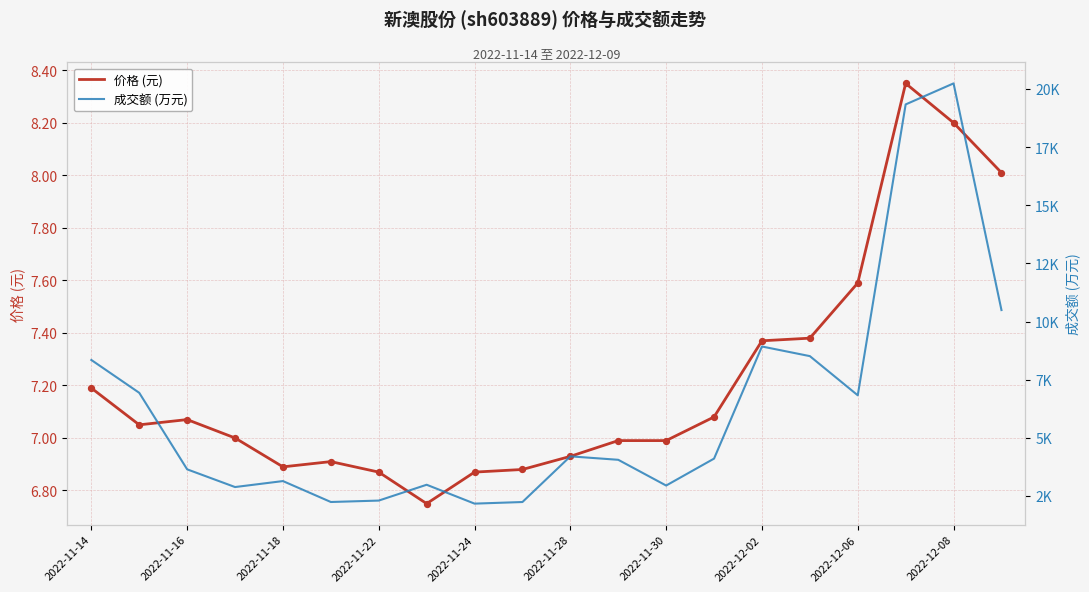

At how many categories does at least one series exceed 15366?

2